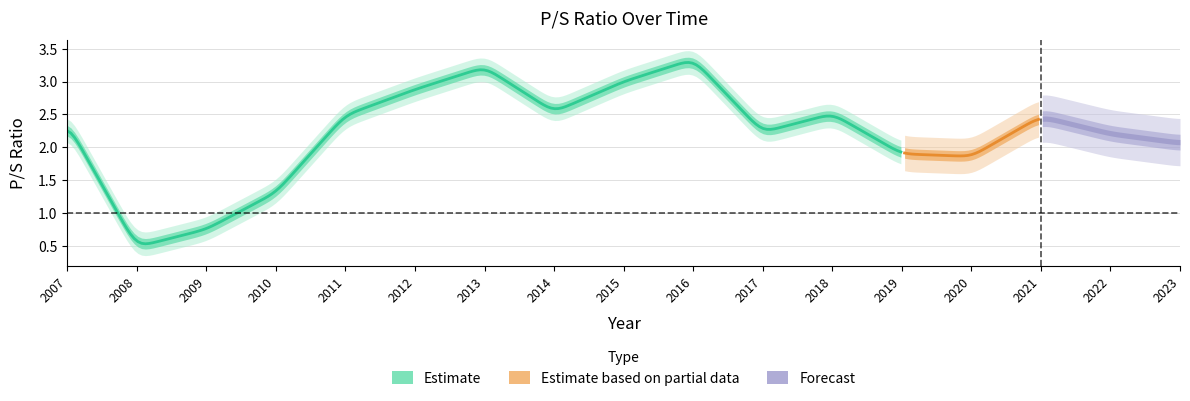

True or false: the data shows 2.5 at 2014.

True